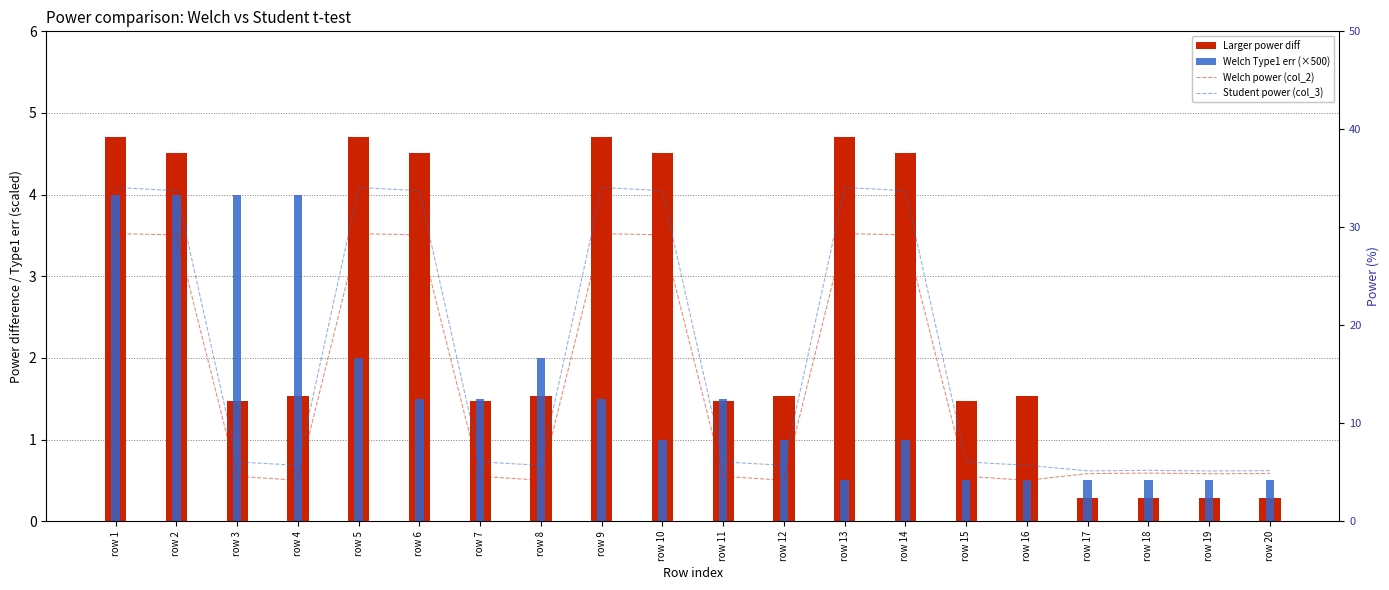

Does the chart contain stacked bars?

No